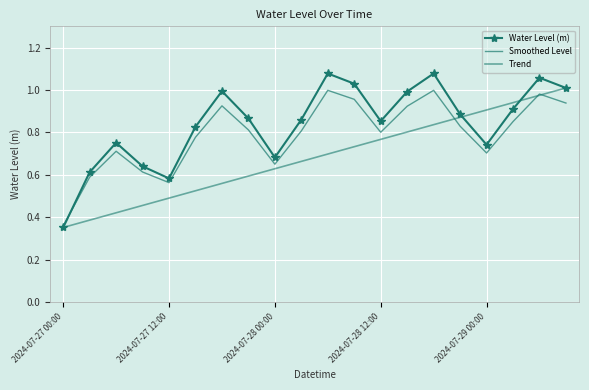

What is the sum of all Water Level (m) values?

16.8